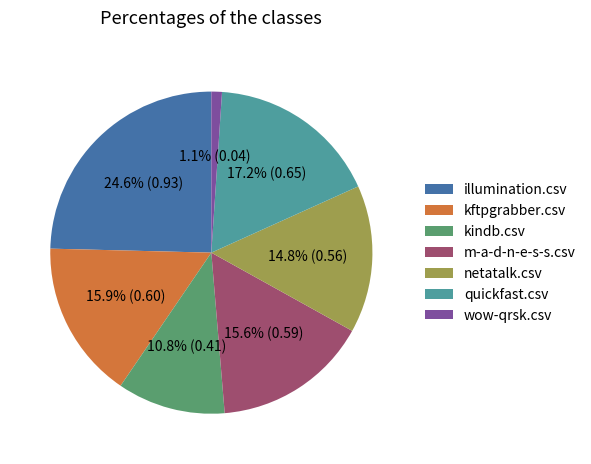

True or false: illumination.csv accounts for 19% of the total.

False